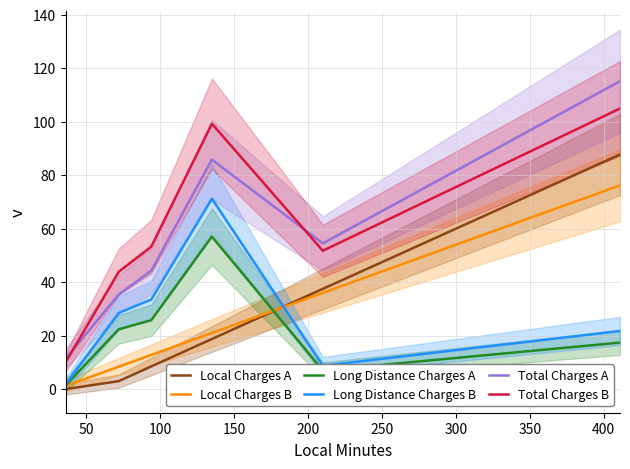

True or false: Local Charges A has more than 0 interior local peaks.

False